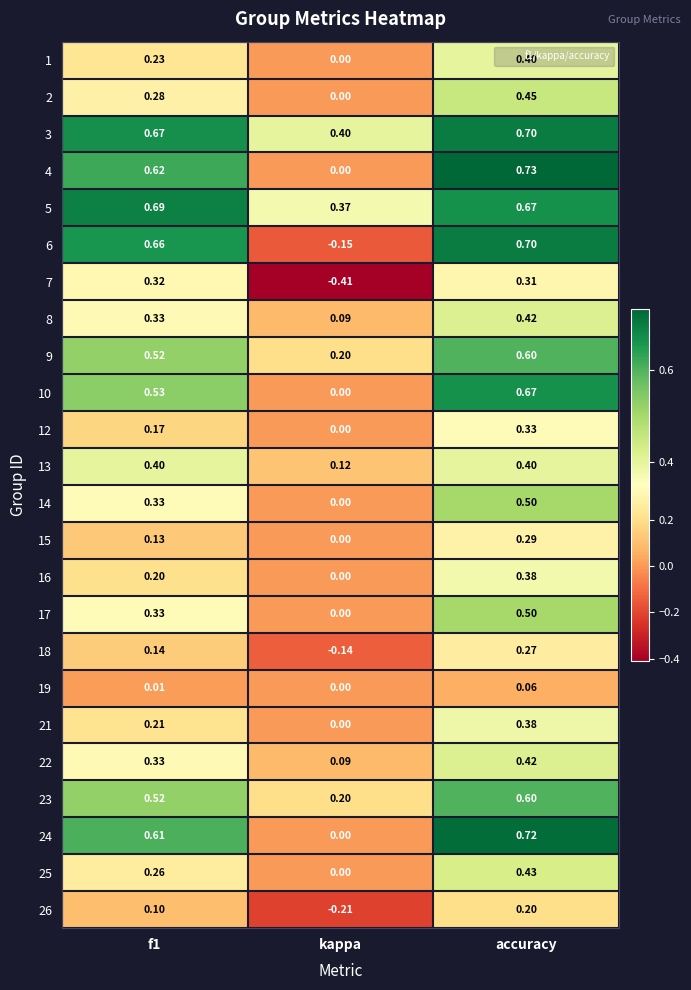

At which label is 22 closest to 0?

kappa